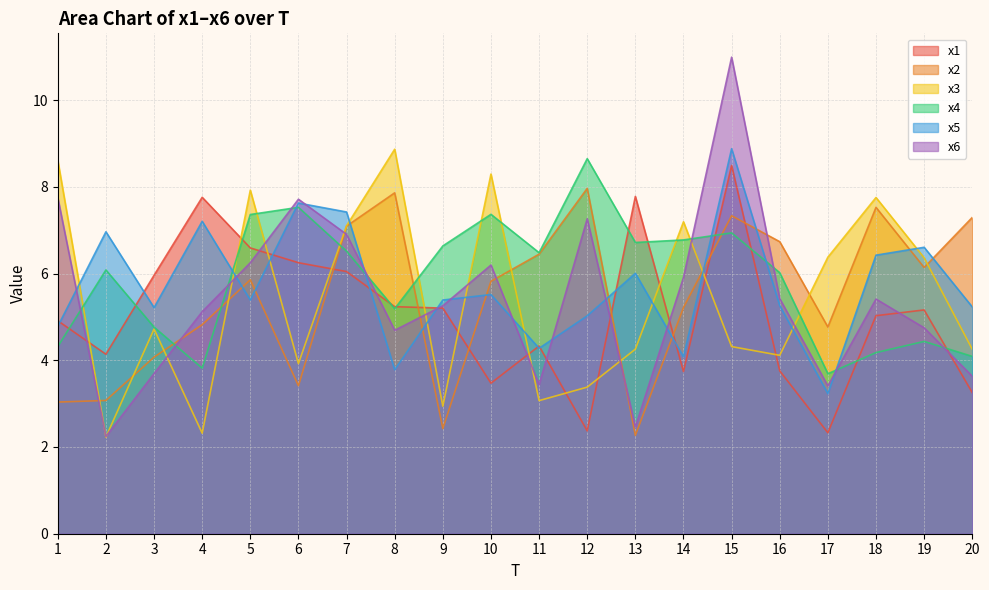

The x4 series shows 6.8 at 14. True or false?

True